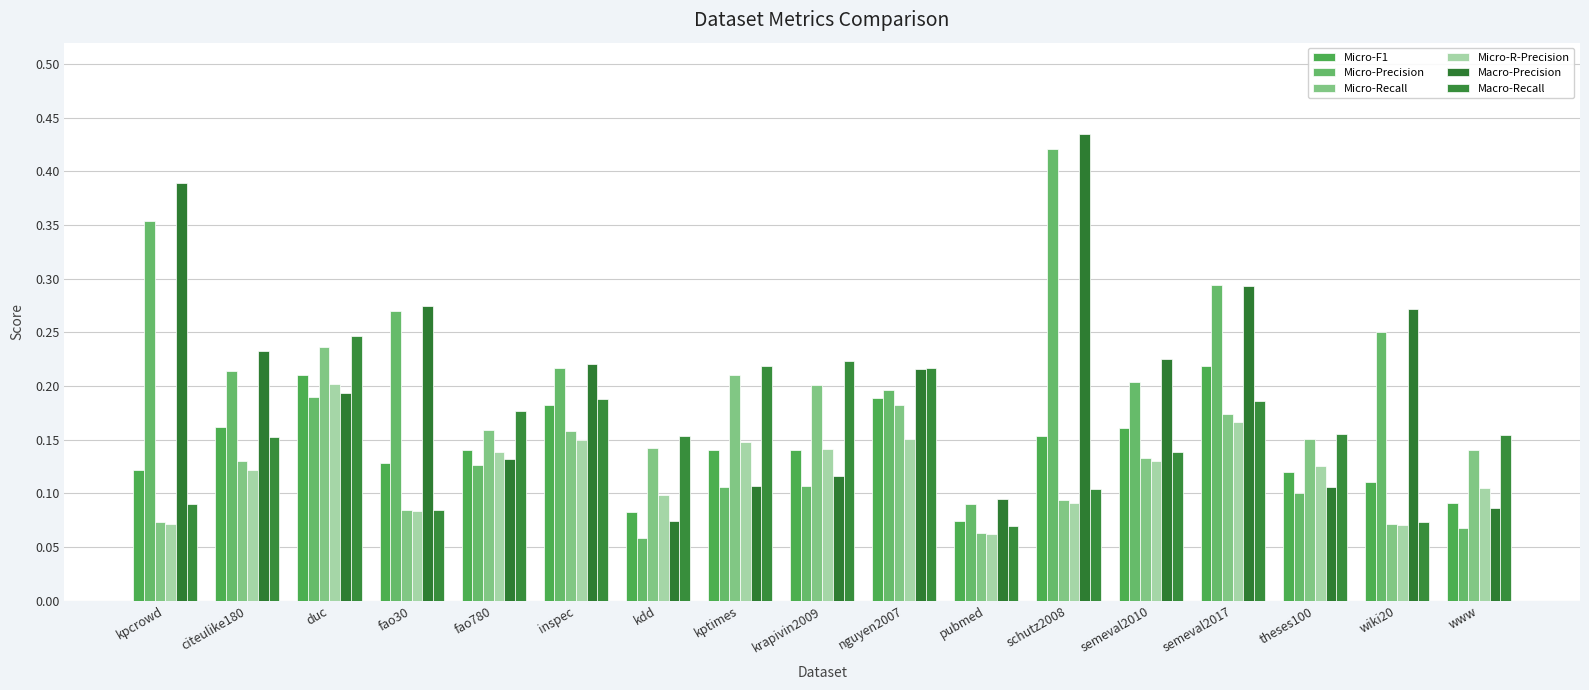

What is the average value of the Macro-Precision series?

0.2